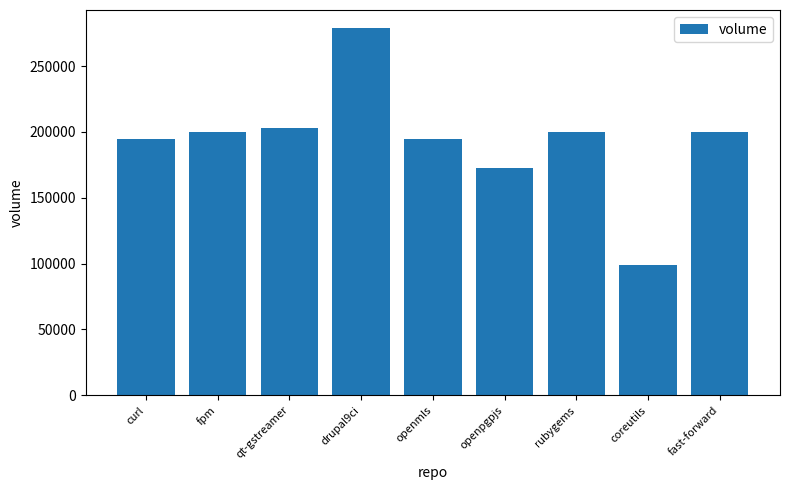

Which has a higher value, curl or drupal9ci?

drupal9ci